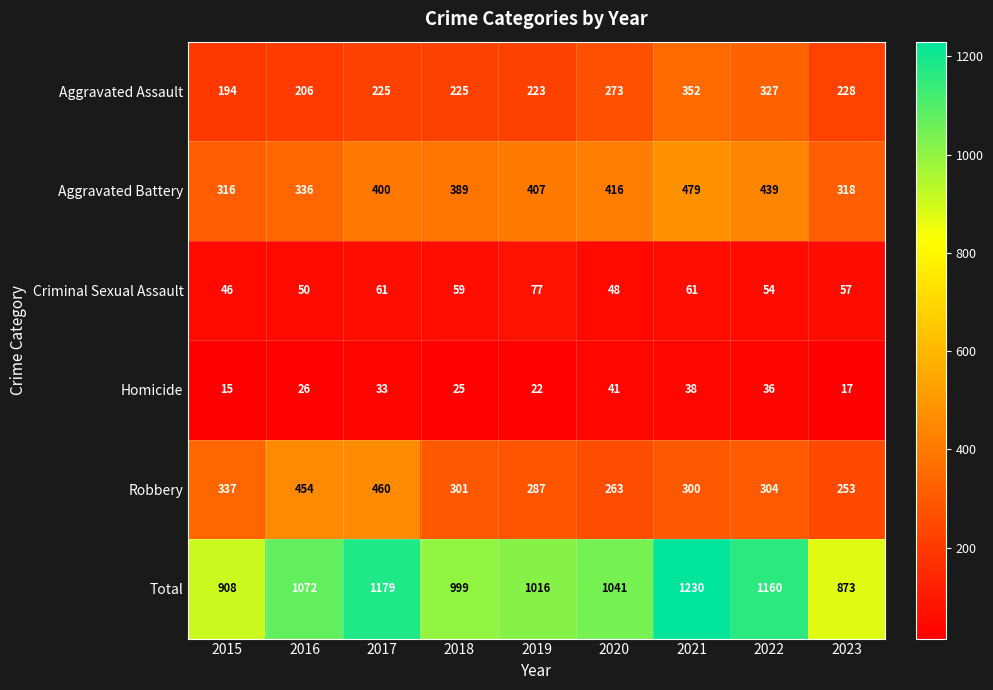

How many data points does each series have?

9